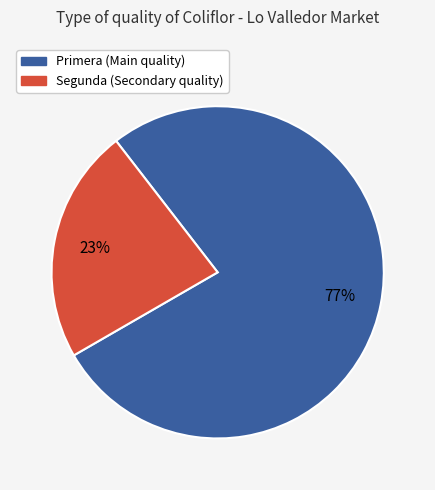

Do Primera and Segunda together represent more than half of the pie?

Yes